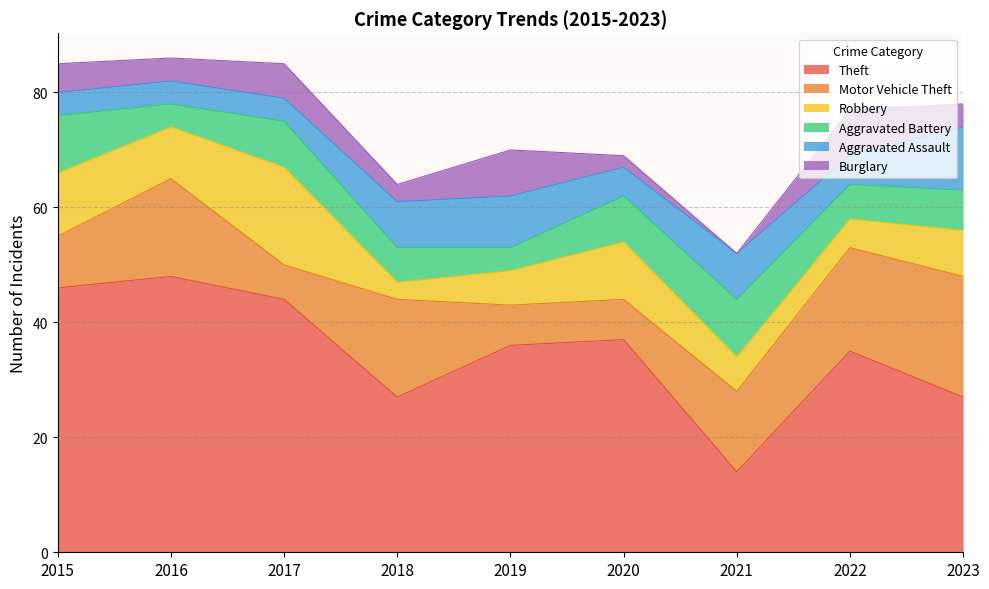

Where does the Robbery series first go above 8?

2015